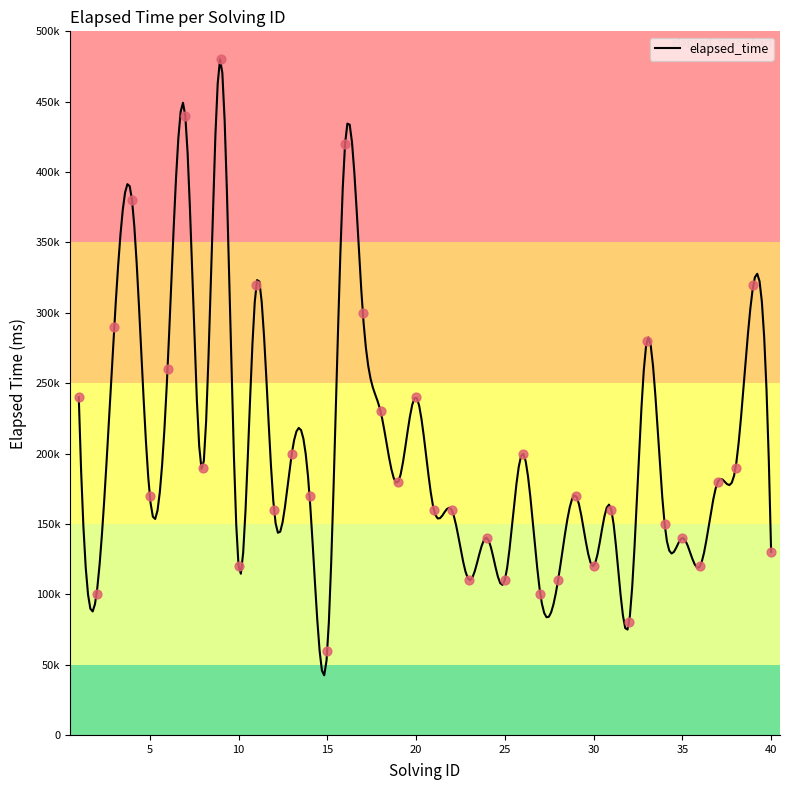

What is the change in value from 7 to 12?

-28000